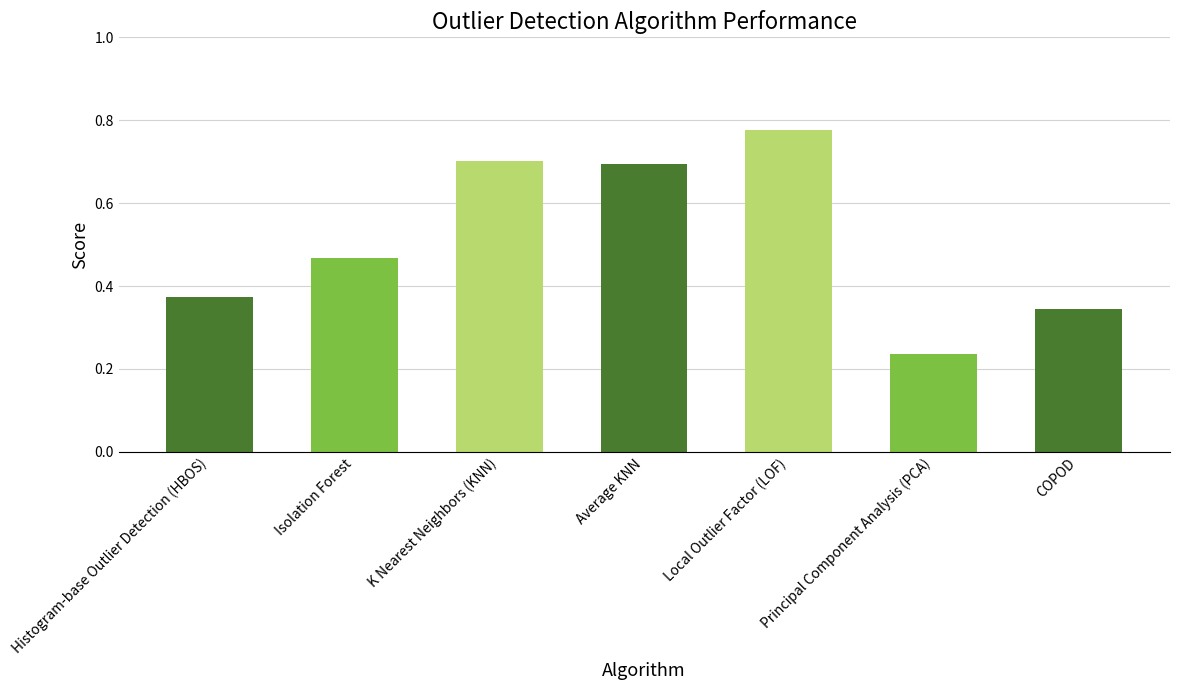

True or false: the data shows 0.1 at Principal Component Analysis (PCA).

False